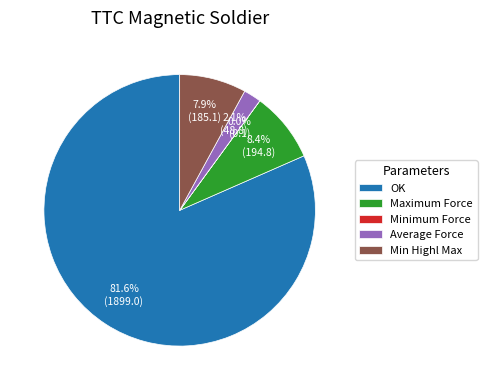

Between Average Force and Min Highl Max, which is larger?

Min Highl Max